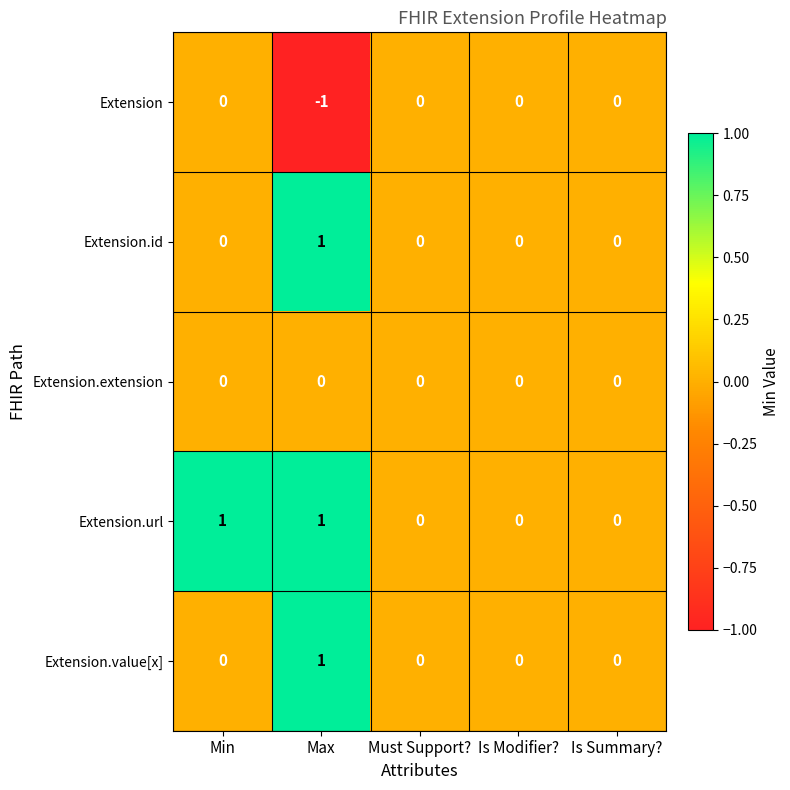

The value of Extension.url at Max is 1. True or false?

True